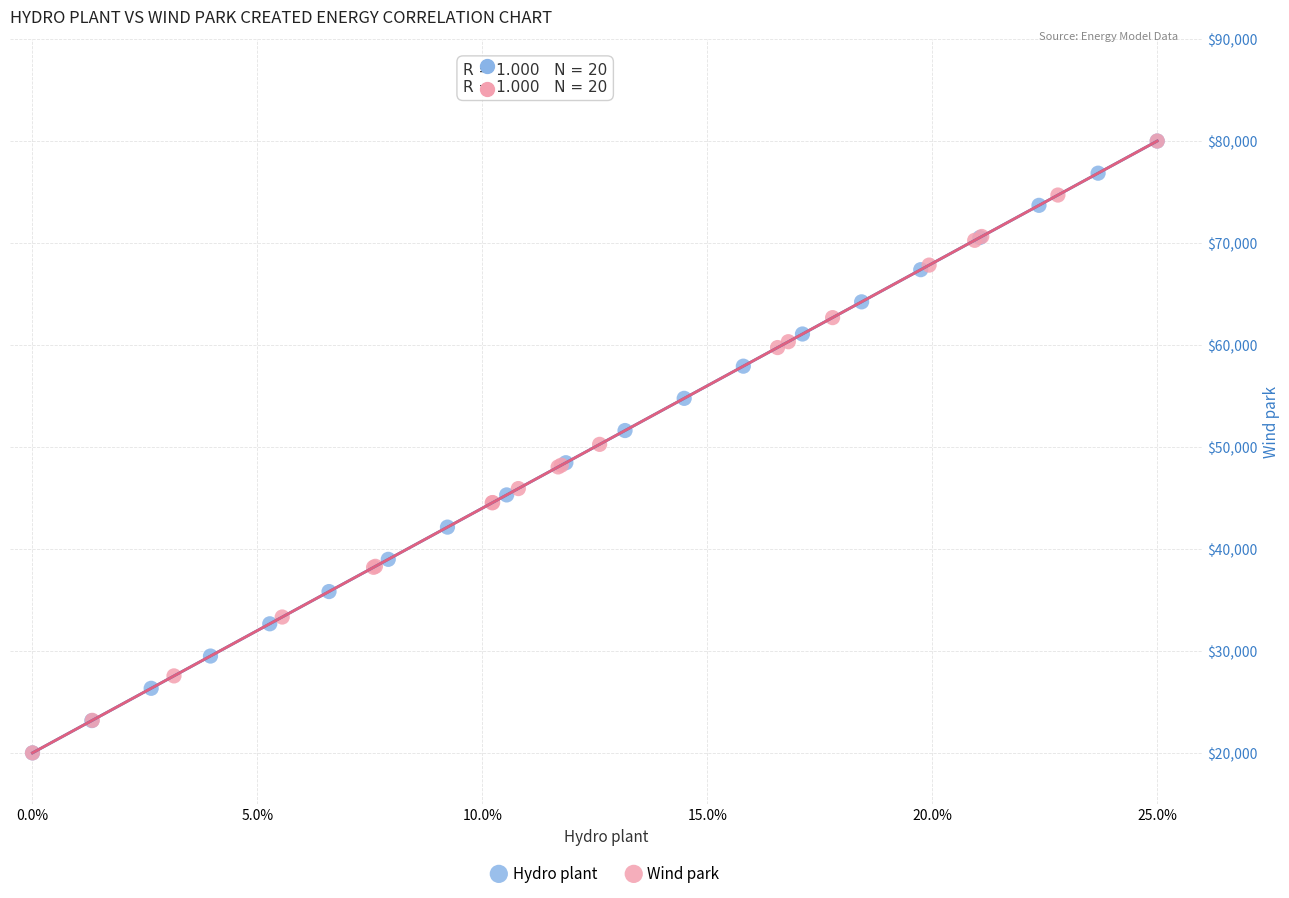

What are all the series names shown in the legend?

Hydro plant, Wind park